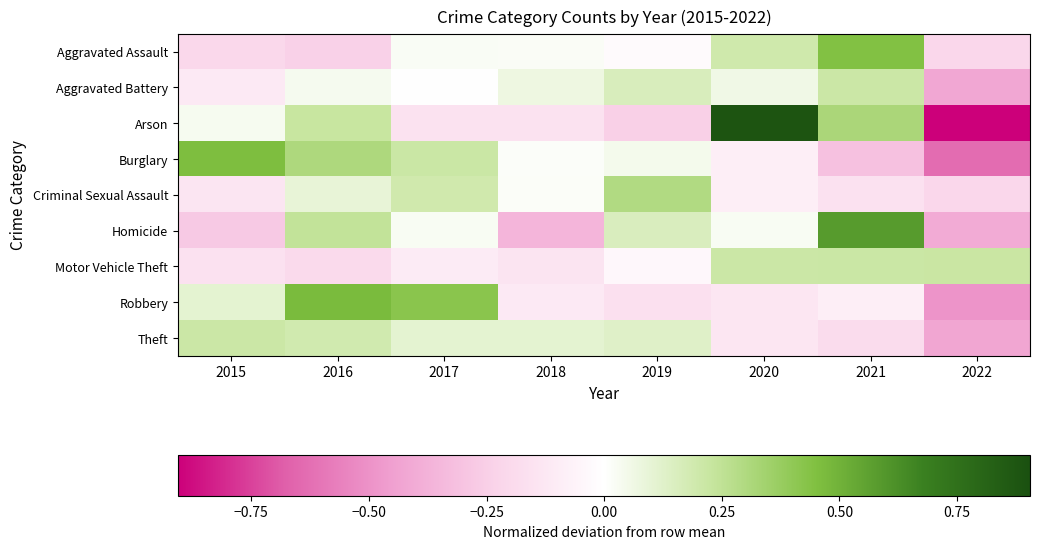

Reading left to right, list all the values displayed in this chart.

Aggravated Assault: 2015=-0.2	2016=-0.2	2017=0.0	2018=0.0	2019=-0.0	2020=0.2	2021=0.4	2022=-0.2
Aggravated Battery: 2015=-0.1	2016=0.0	2017=-0.0	2018=0.1	2019=0.2	2020=0.1	2021=0.2	2022=-0.4
Arson: 2015=0.0	2016=0.2	2017=-0.2	2018=-0.2	2019=-0.2	2020=0.9	2021=0.3	2022=-0.9
Burglary: 2015=0.5	2016=0.3	2017=0.2	2018=0.0	2019=0.0	2020=-0.1	2021=-0.3	2022=-0.6
Criminal Sexual Assault: 2015=-0.1	2016=0.1	2017=0.2	2018=0.0	2019=0.3	2020=-0.1	2021=-0.2	2022=-0.2
Homicide: 2015=-0.3	2016=0.2	2017=0.0	2018=-0.4	2019=0.2	2020=0.0	2021=0.6	2022=-0.4
Motor Vehicle Theft: 2015=-0.2	2016=-0.2	2017=-0.1	2018=-0.1	2019=-0.0	2020=0.2	2021=0.2	2022=0.2
Robbery: 2015=0.1	2016=0.5	2017=0.4	2018=-0.1	2019=-0.2	2020=-0.1	2021=-0.1	2022=-0.5
Theft: 2015=0.2	2016=0.2	2017=0.1	2018=0.1	2019=0.1	2020=-0.1	2021=-0.2	2022=-0.4